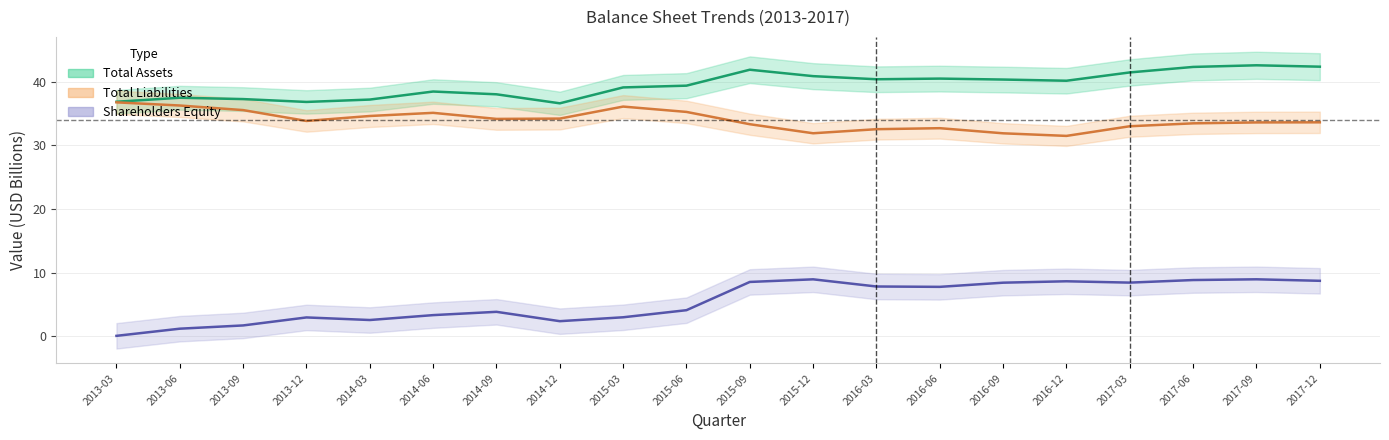

Reading left to right, list all the values displayed in this chart.

total_assets: 36.8	37.5	37.3	36.8	37.2	38.4	38.0	36.6	39.1	39.4	41.9	40.9	40.4	40.5	40.3	40.1	41.4	42.3	42.6	42.3
total_liabilities: 36.7	36.3	35.5	33.8	34.6	35.1	34.1	34.2	36.1	35.2	33.3	31.9	32.5	32.7	31.9	31.5	33.0	33.5	33.6	33.6
shareholders_equity: 0.1	1.2	1.7	3.0	2.6	3.3	3.9	2.4	3.0	4.1	8.6	9.0	7.8	7.8	8.4	8.7	8.4	8.9	9.0	8.7